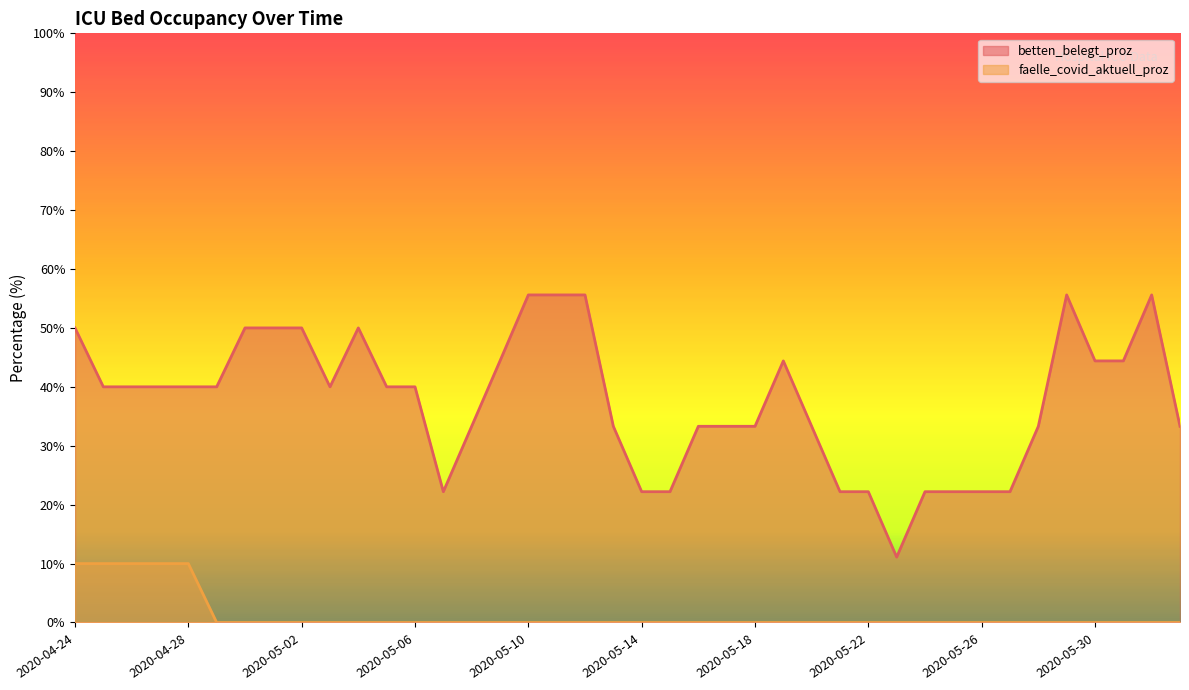

List the labels in order of faelle_covid_aktuell_proz value, smallest first.

2020-04-29, 2020-04-30, 2020-05-01, 2020-05-02, 2020-05-03, 2020-05-04, 2020-05-05, 2020-05-06, 2020-05-07, 2020-05-08, 2020-05-09, 2020-05-10, 2020-05-11, 2020-05-12, 2020-05-13, 2020-05-14, 2020-05-15, 2020-05-16, 2020-05-17, 2020-05-18, 2020-05-19, 2020-05-20, 2020-05-21, 2020-05-22, 2020-05-23, 2020-05-24, 2020-05-25, 2020-05-26, 2020-05-27, 2020-05-28, 2020-05-29, 2020-05-30, 2020-05-31, 2020-06-01, 2020-06-02, 2020-04-24, 2020-04-25, 2020-04-26, 2020-04-27, 2020-04-28